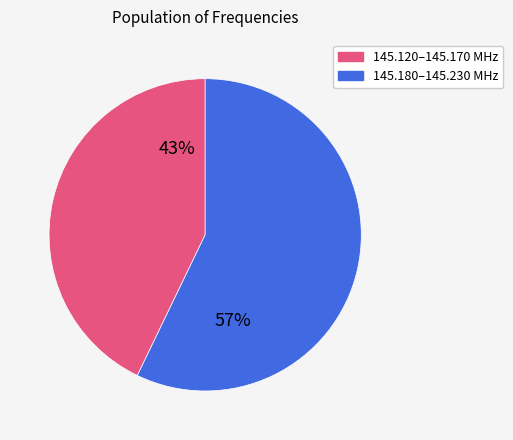

Is there a majority slice in this chart?

Yes